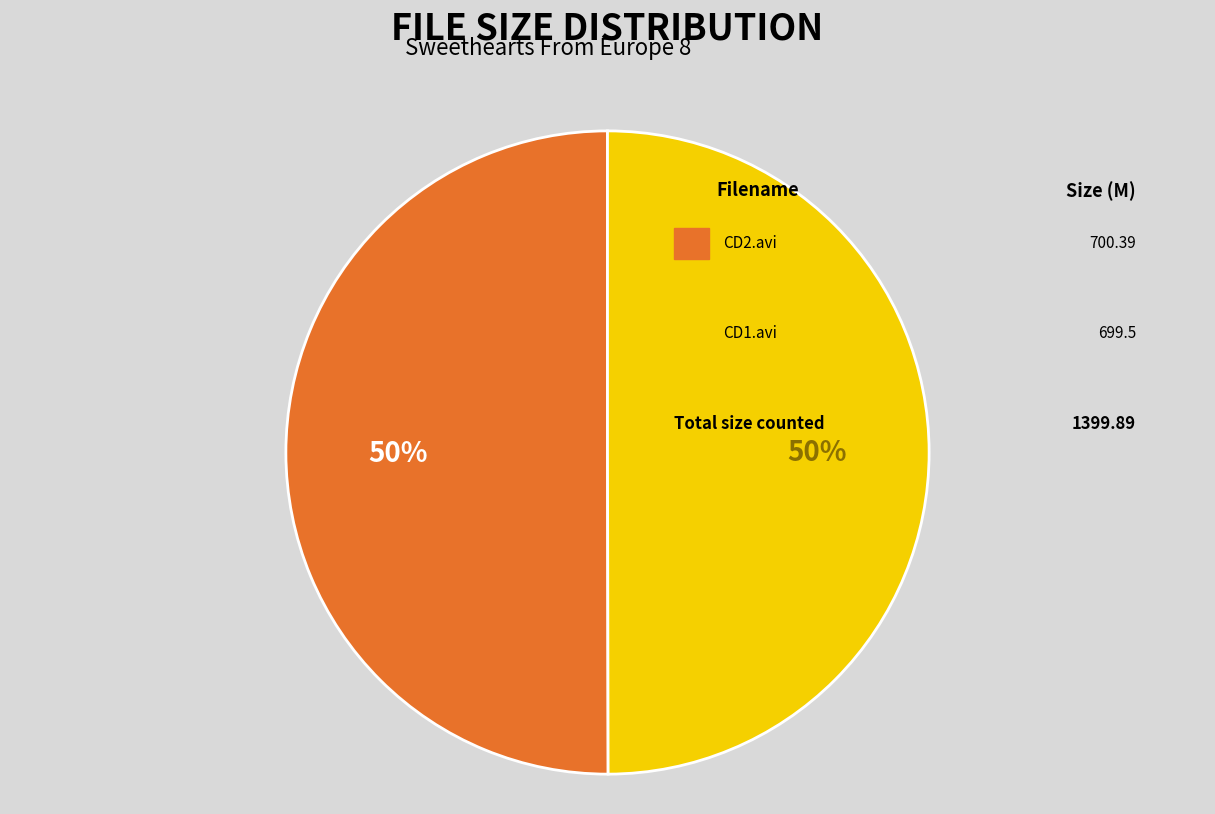

To the nearest percent, what is the average slice percentage?

50%